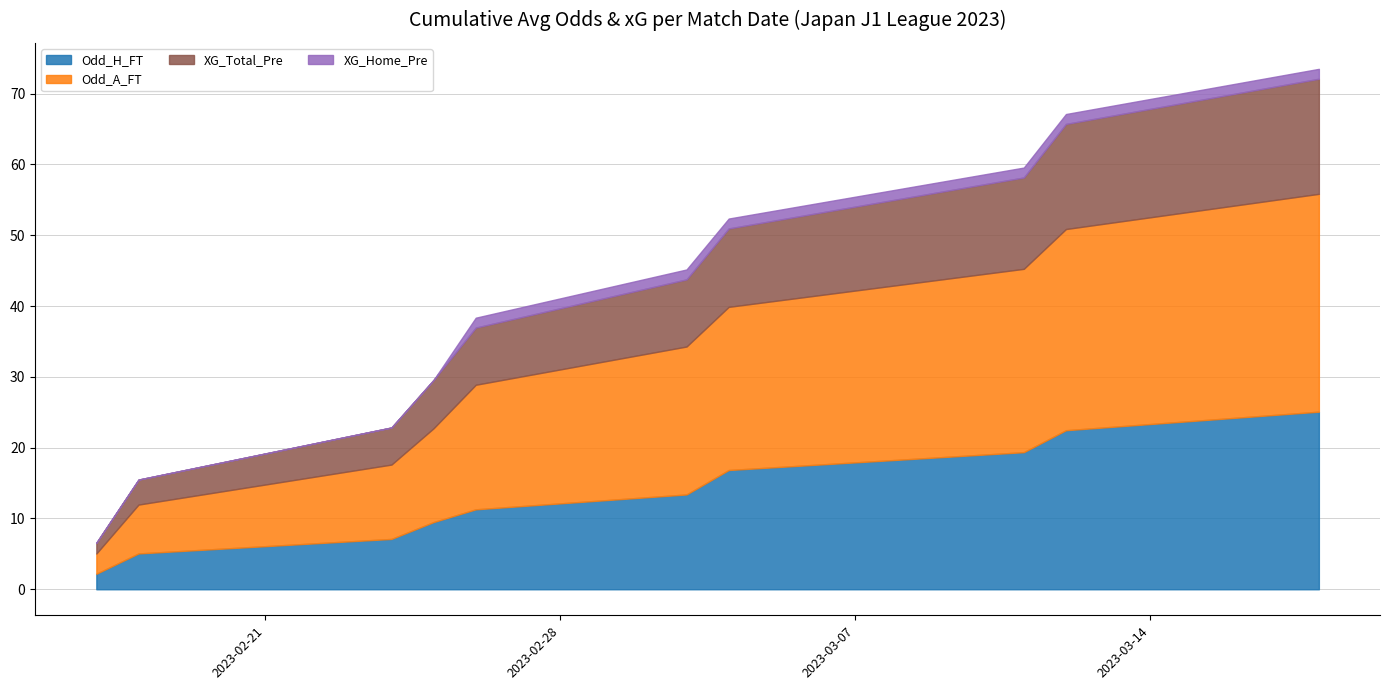

True or false: XG_Home_Pre has more than 1 interior local peaks.

False